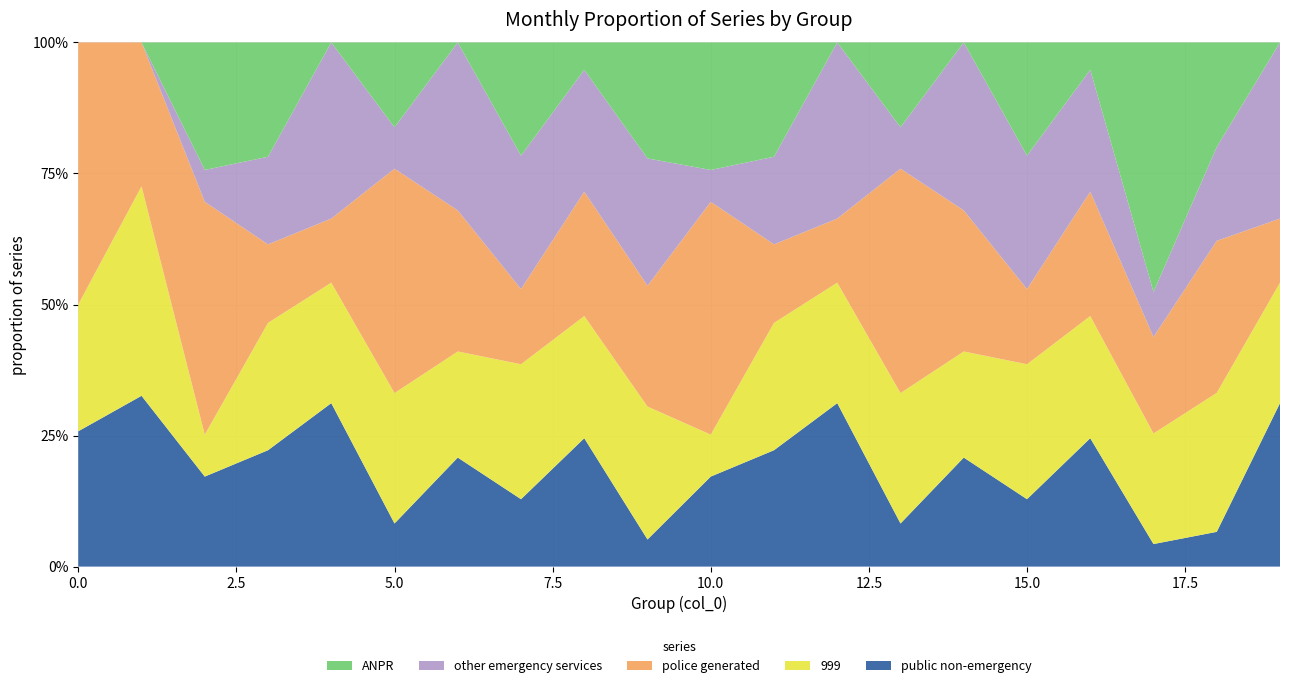

What are all the series names shown in the legend?

ANPR, other emergency services, police generated, 999, public non-emergency